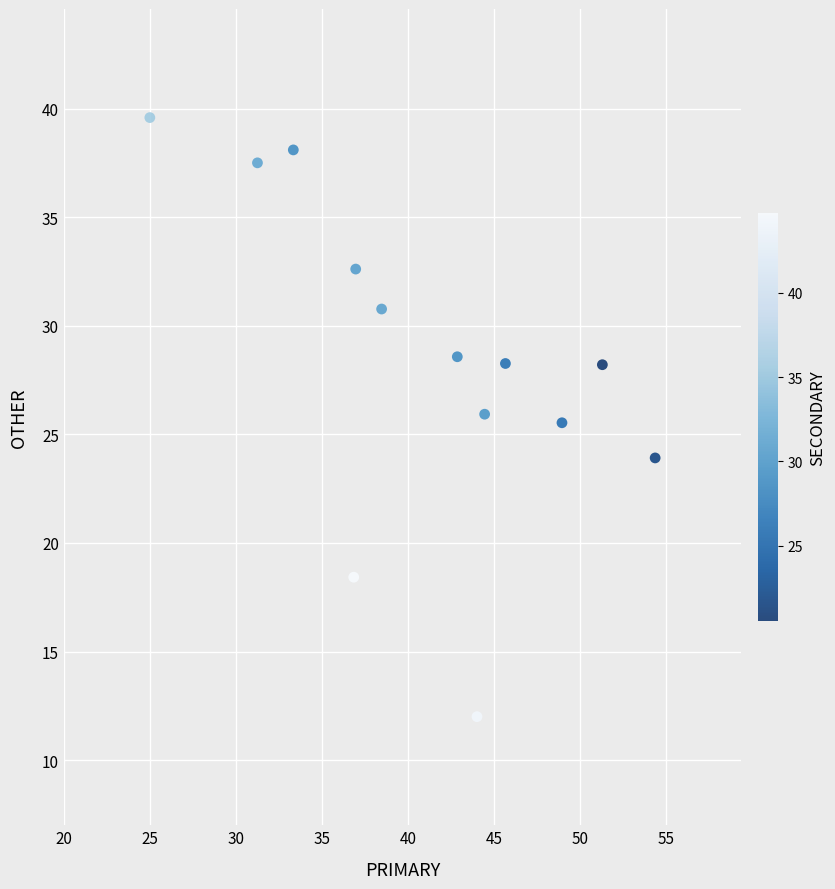

What is the range of Y values (max minus min)?

27.6